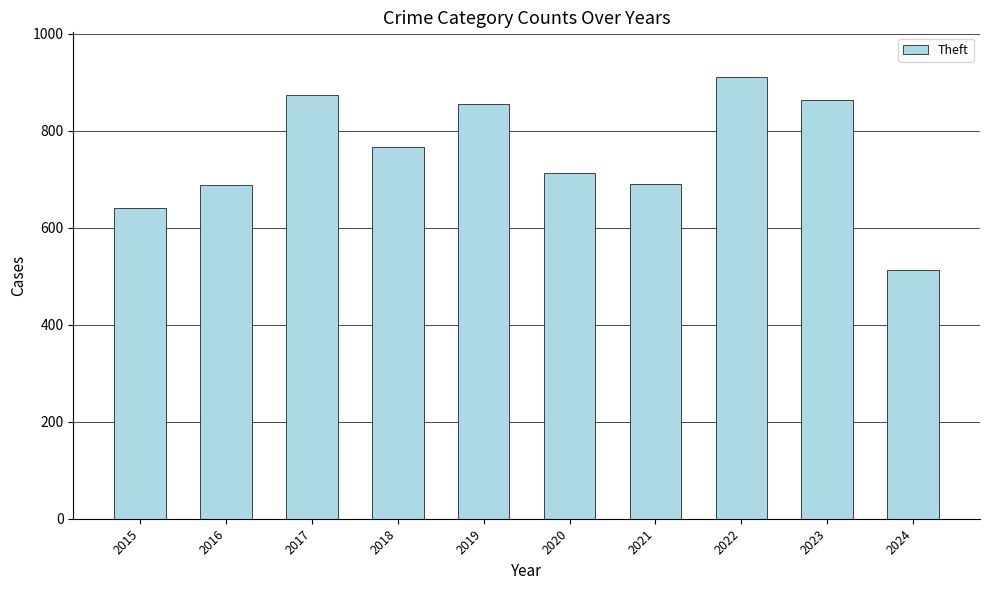

True or false: the data shows 641 at 2015.

True